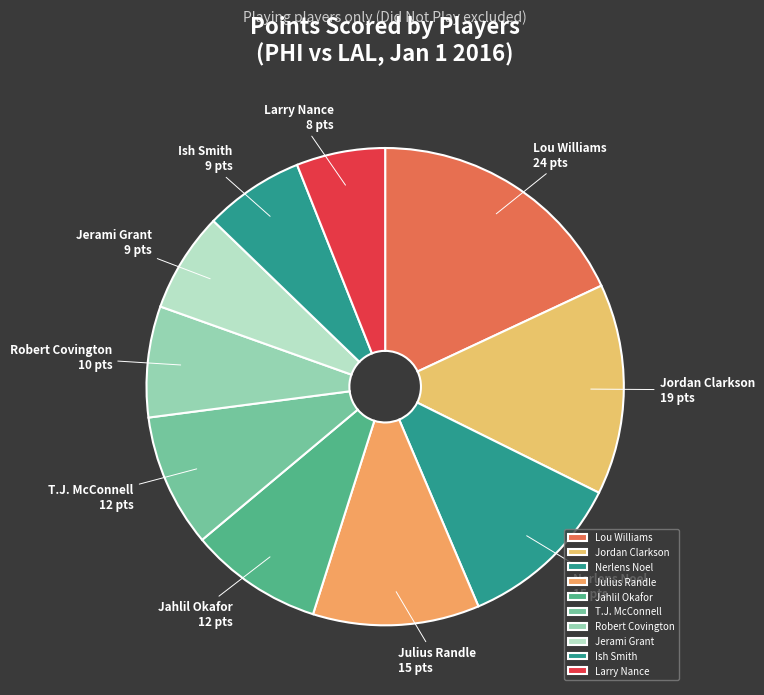

Do Ish Smith and Jordan Clarkson together represent more than half of the pie?

No